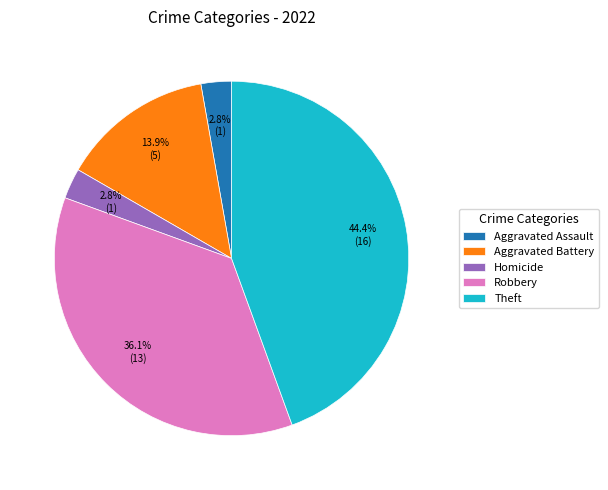

To the nearest percent, what is the difference between the largest and smallest slice percentages?

42%